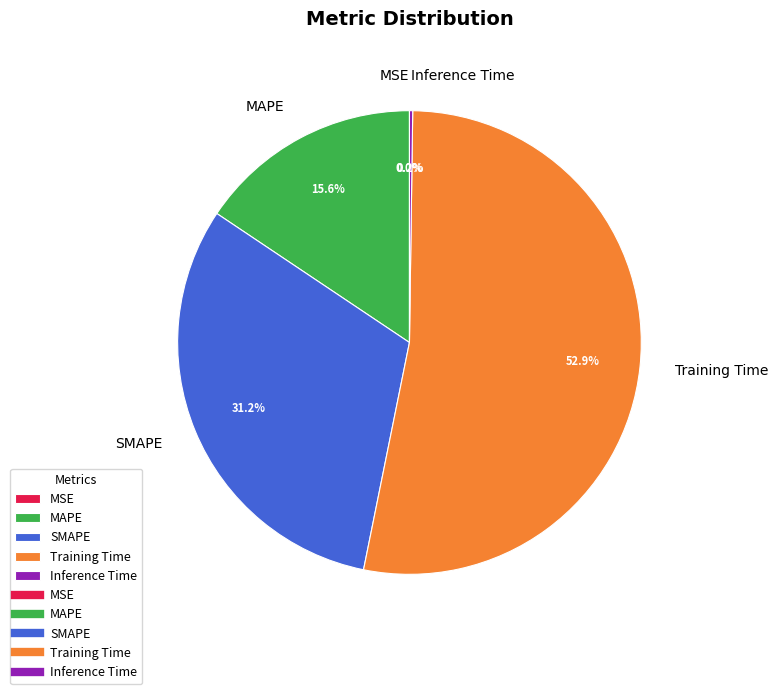

What percentage is NOT represented by MAPE?

84.4%